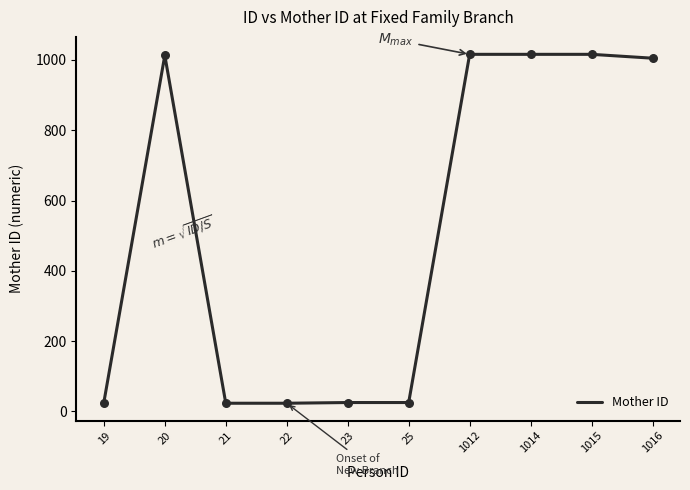

What is the change in value from 25 to 1016?

+980